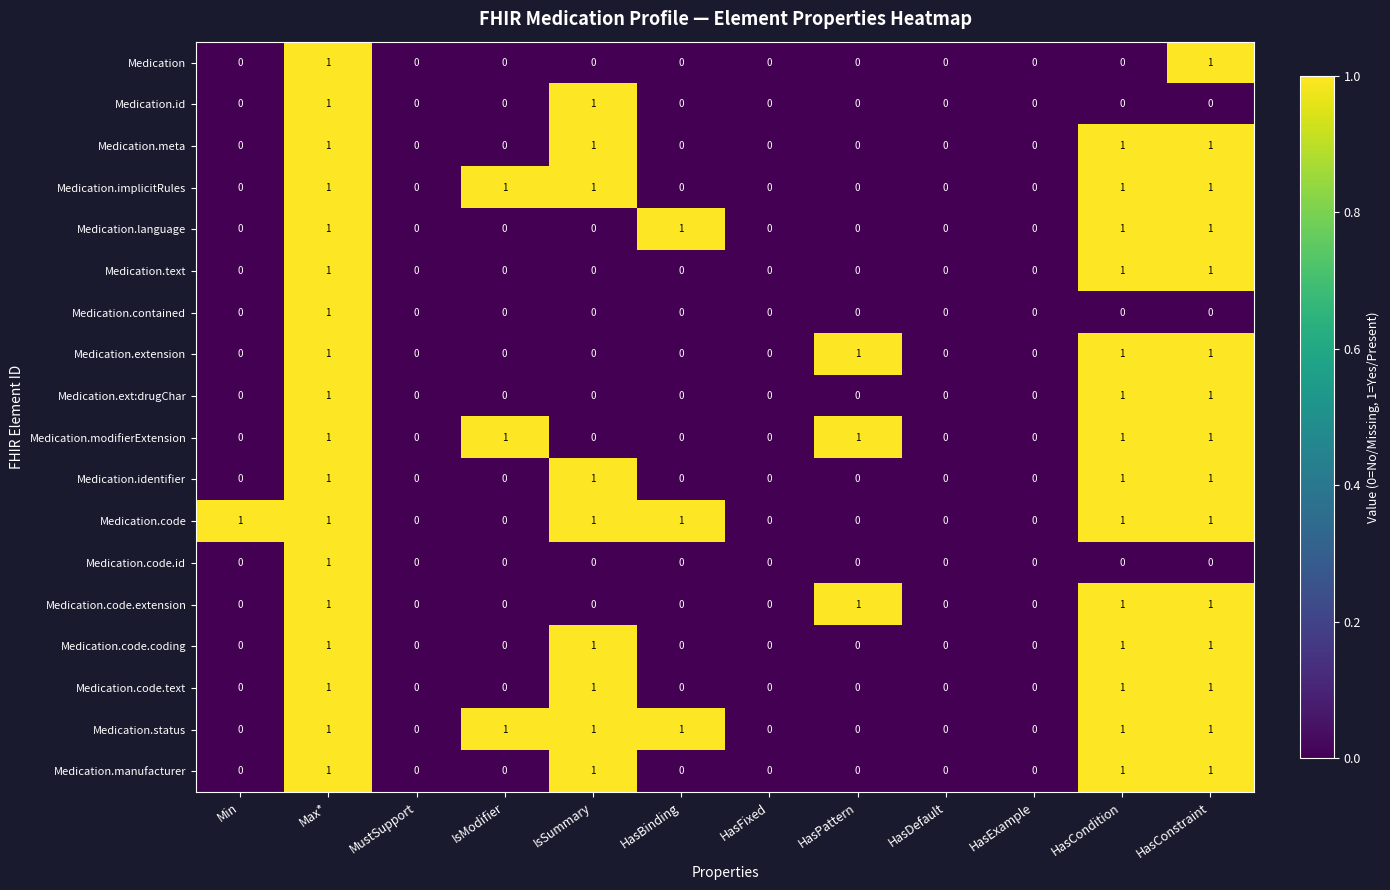

Count the number of categories in the chart.

12